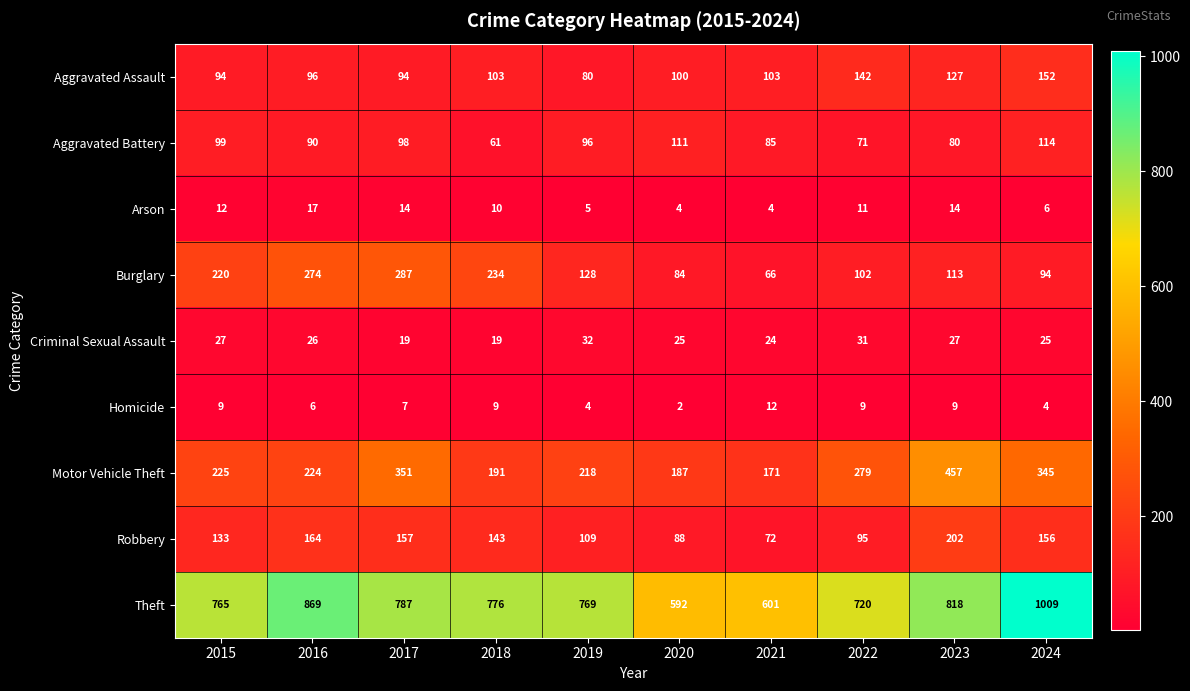

Which series has the largest total across all categories?

Theft